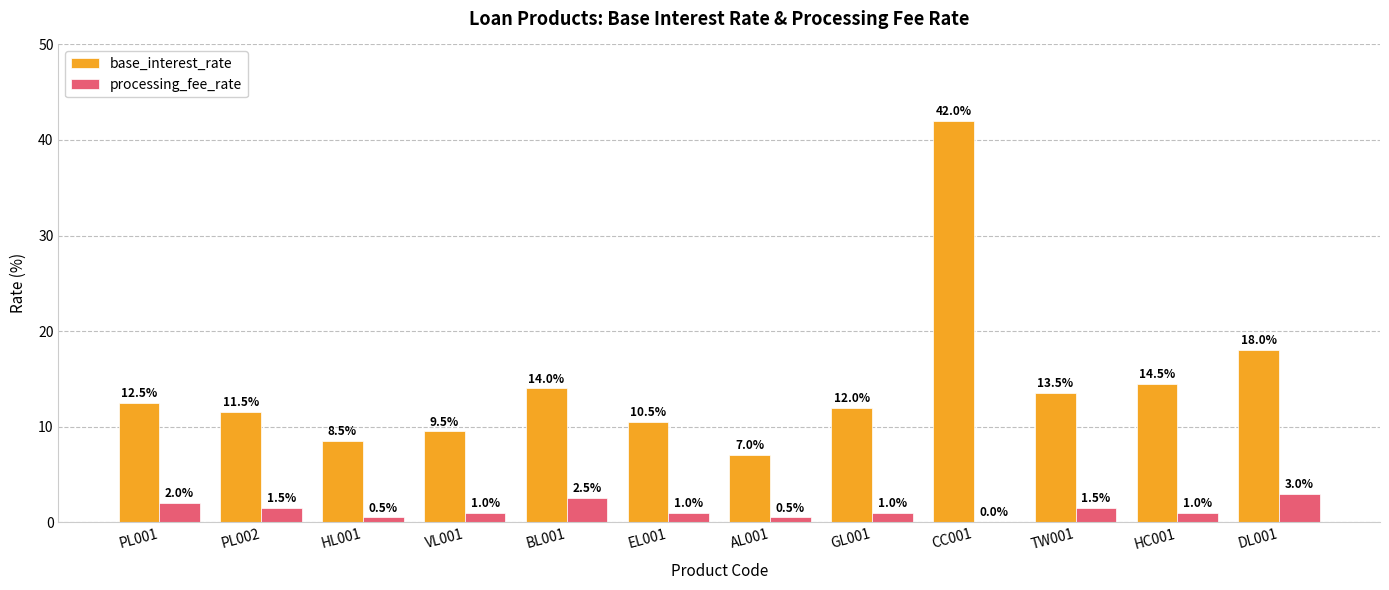

What is the average value of the base_interest_rate series?

14.5